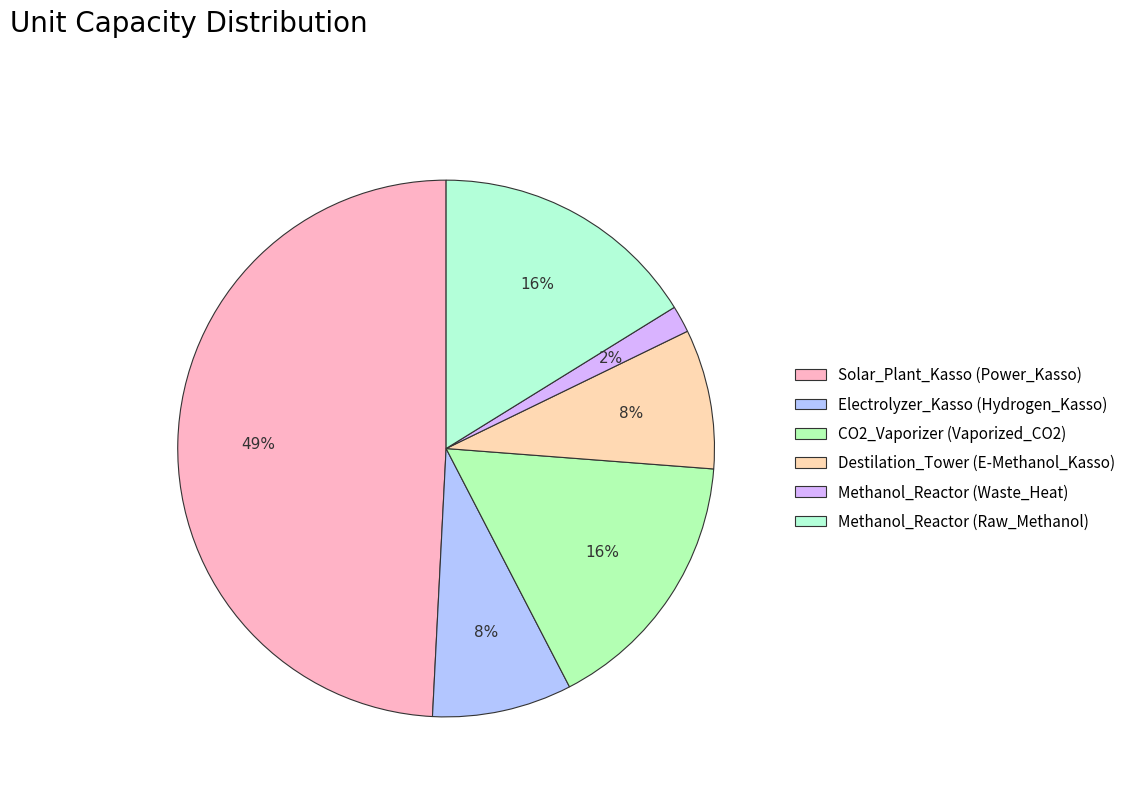

How many slices are in this pie chart?

6